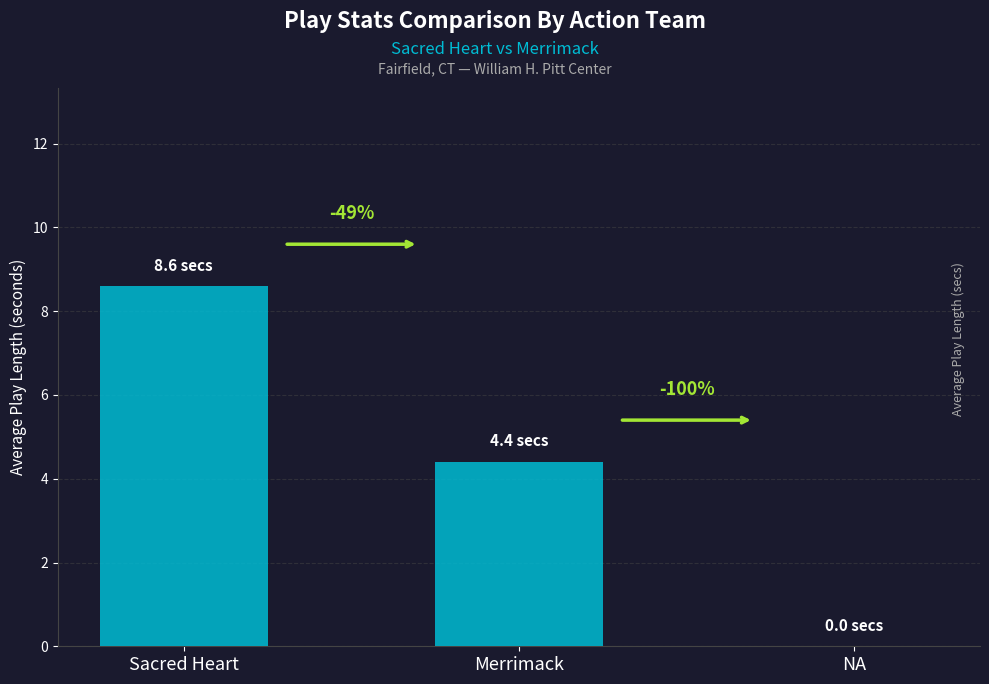

How many values exceed 4?

2